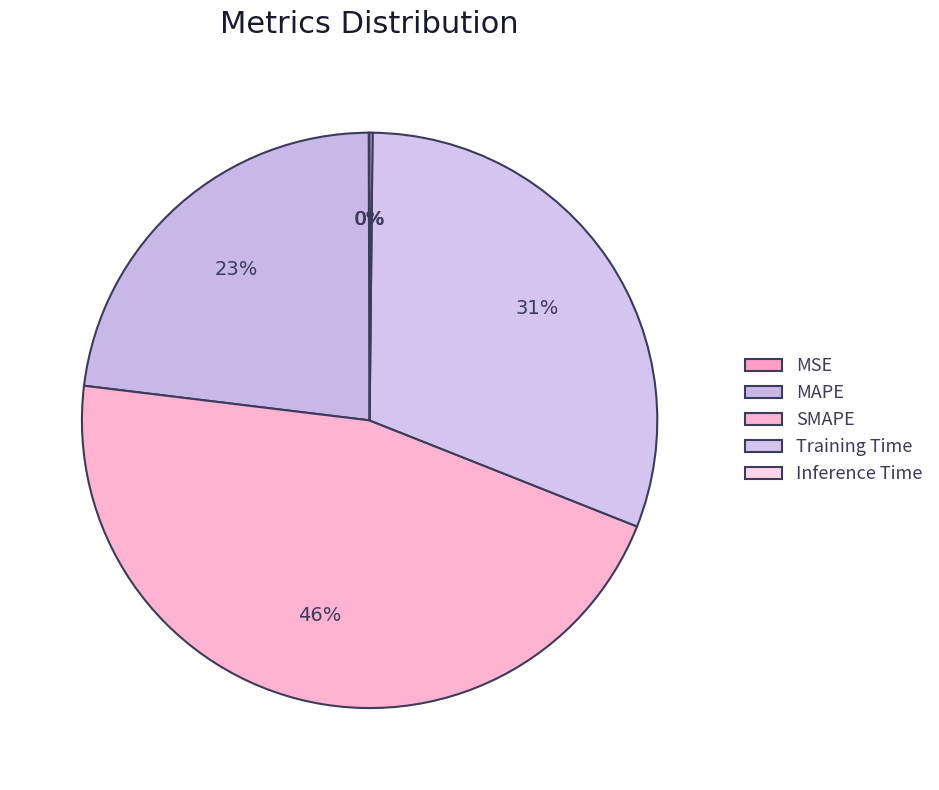

To the nearest percent, what portion does Training Time represent?

31%